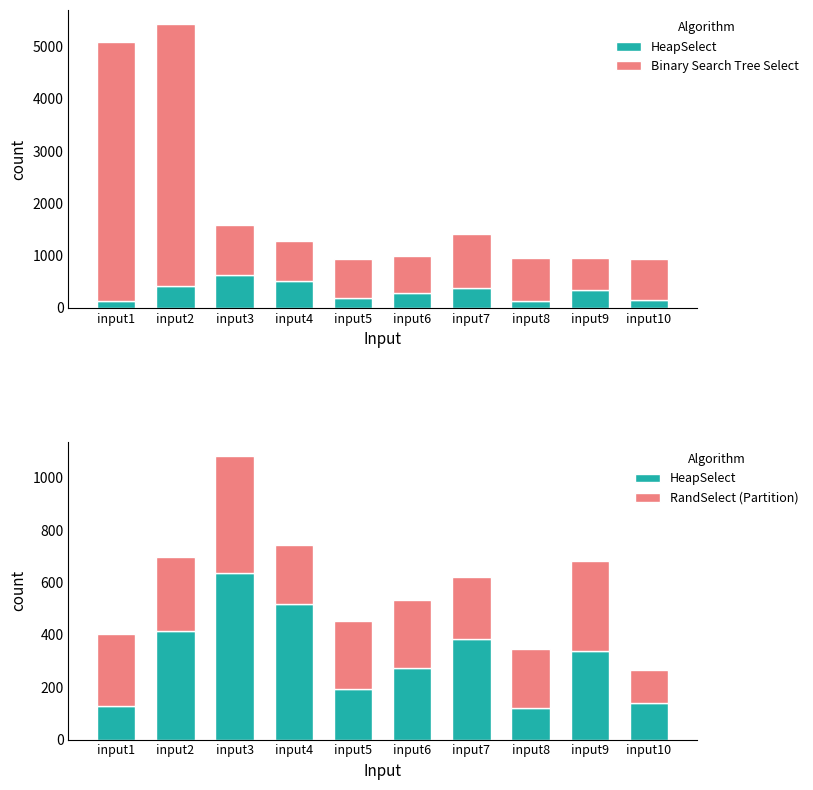

Rank the series at input2 from lowest to highest value.

RandSelect (Partition), HeapSelect, Binary Search Tree Select